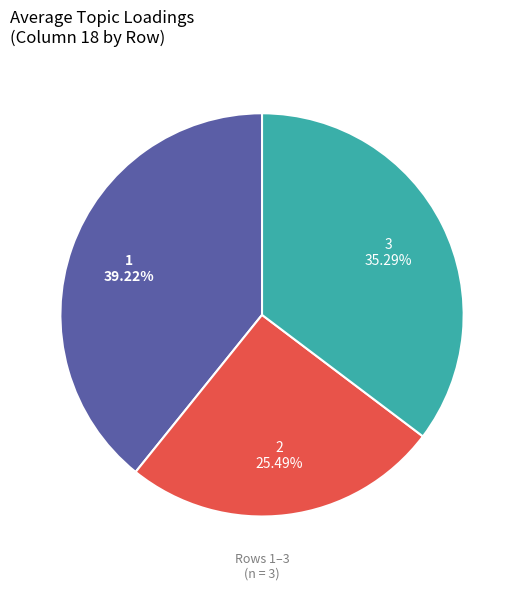

The 3 slice represents 35% of the pie. True or false?

True